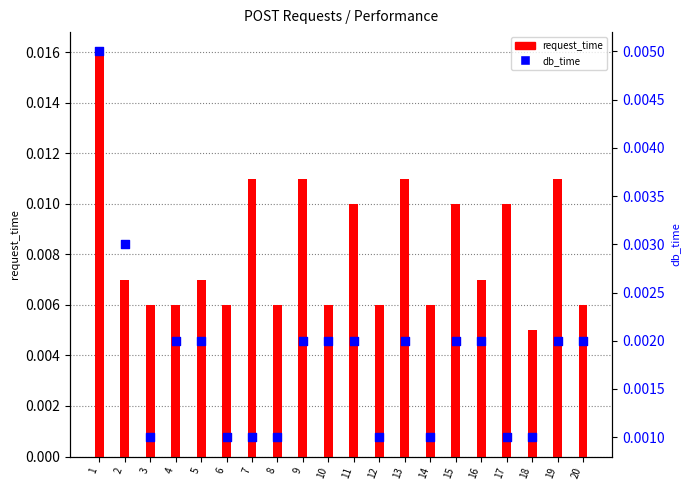

Which series has the largest Y range (max minus min)?

request_time